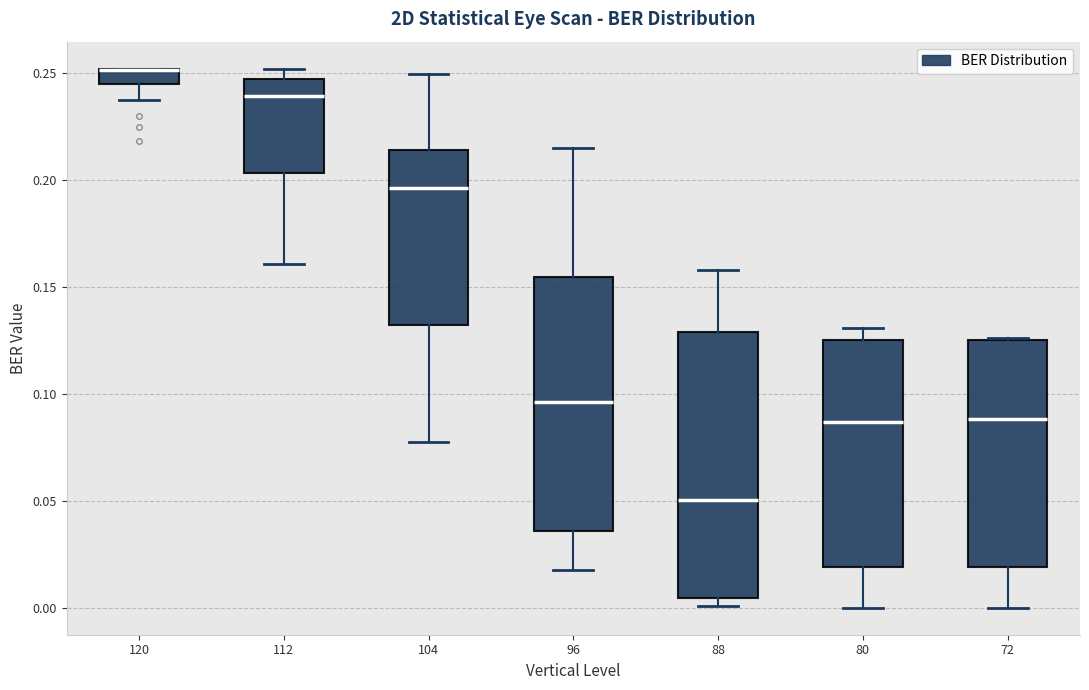

Which box is the tallest, from its lower edge to its upper edge?

88